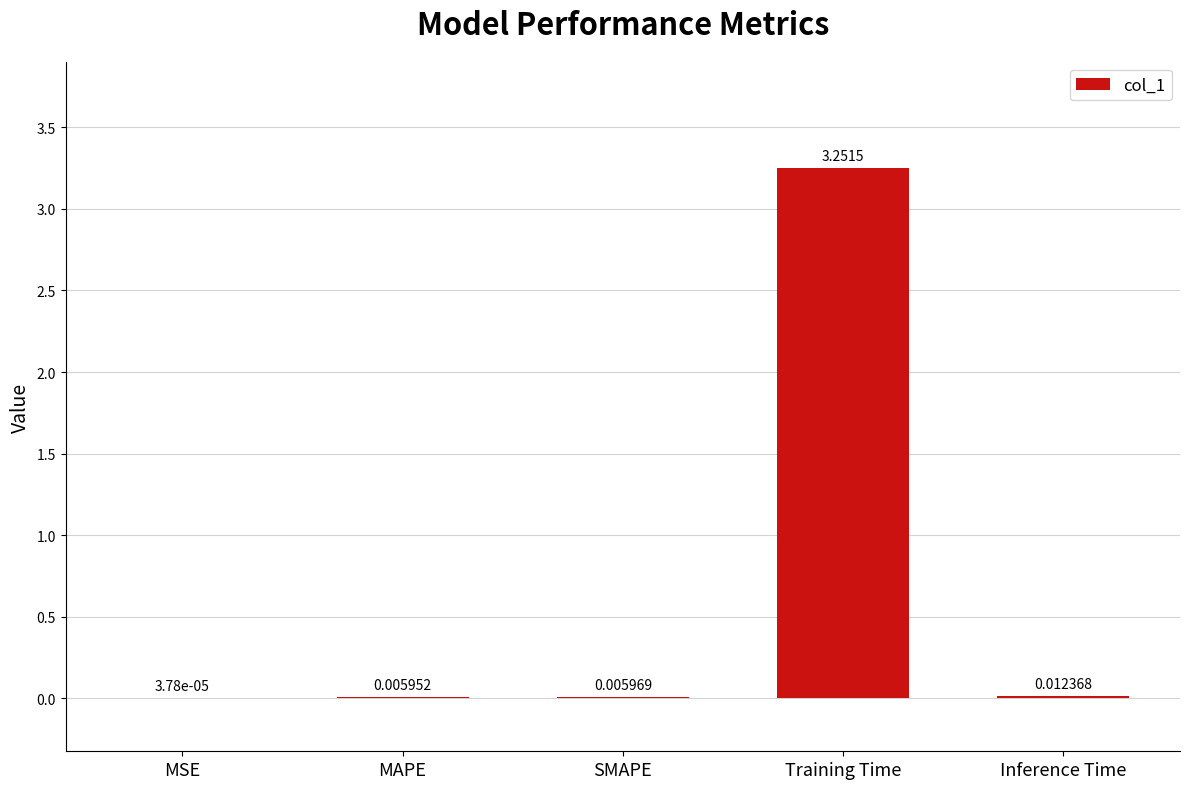

Which has a higher value, MAPE or Training Time?

Training Time